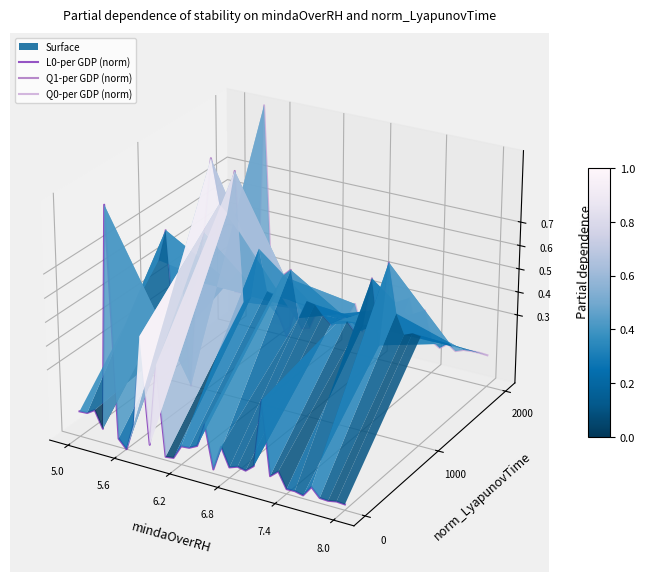

How many data points in Q1-per GDP (norm) are above 0?

15